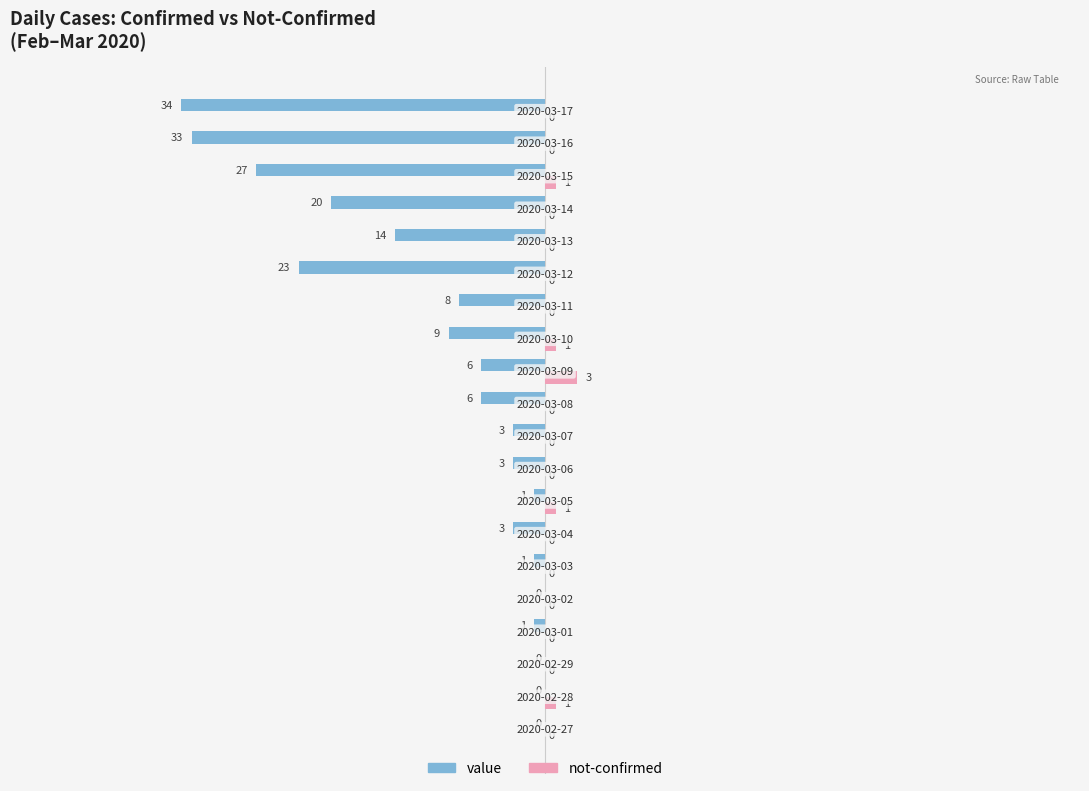

Which series has the largest range (max minus min)?

value